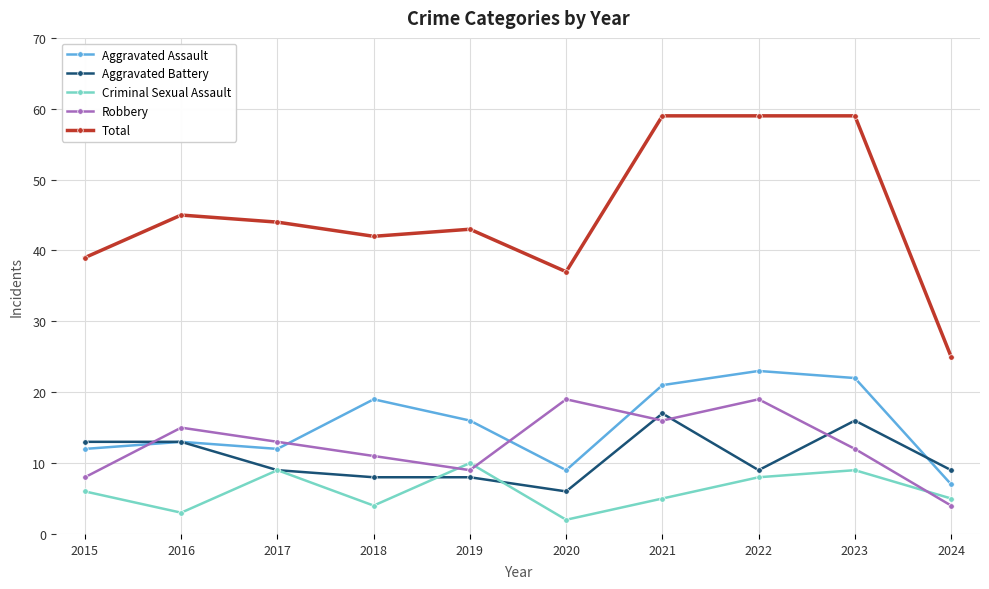

Reading left to right, what are all the values shown in this chart?

Aggravated Assault: 2015=12	2016=13	2017=12	2018=19	2019=16	2020=9	2021=21	2022=23	2023=22	2024=7
Aggravated Battery: 2015=13	2016=13	2017=9	2018=8	2019=8	2020=6	2021=17	2022=9	2023=16	2024=9
Criminal Sexual Assault: 2015=6	2016=3	2017=9	2018=4	2019=10	2020=2	2021=5	2022=8	2023=9	2024=5
Robbery: 2015=8	2016=15	2017=13	2018=11	2019=9	2020=19	2021=16	2022=19	2023=12	2024=4
Total: 2015=39	2016=45	2017=44	2018=42	2019=43	2020=37	2021=59	2022=59	2023=59	2024=25